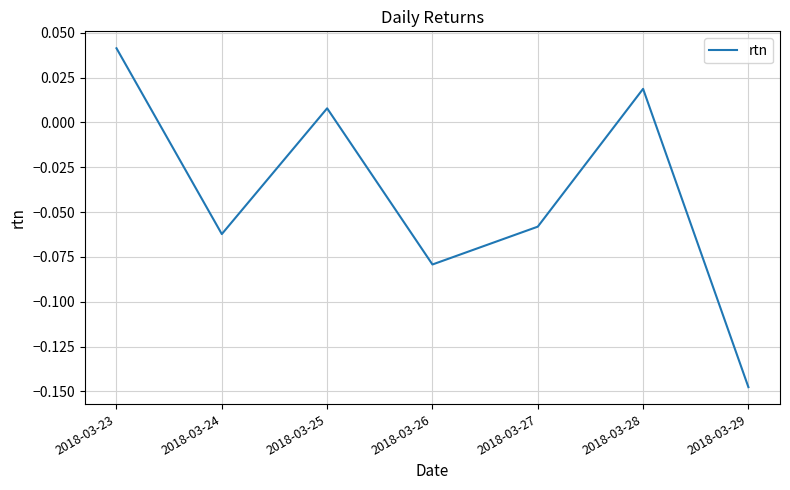

What is the sum of all values?

-0.3